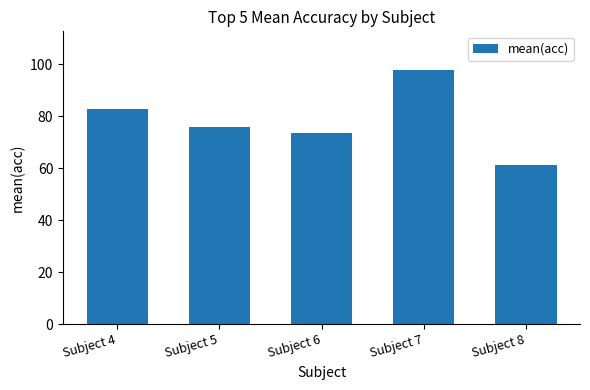

What is the value of the 3rd bar from the left?

73.4